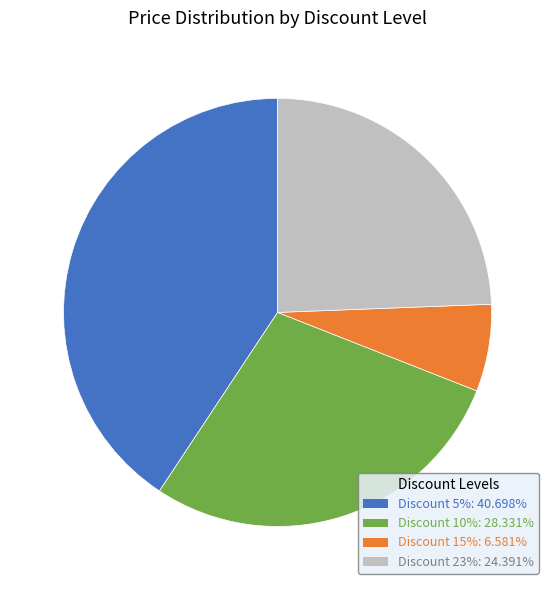

Does any single category account for the majority?

No